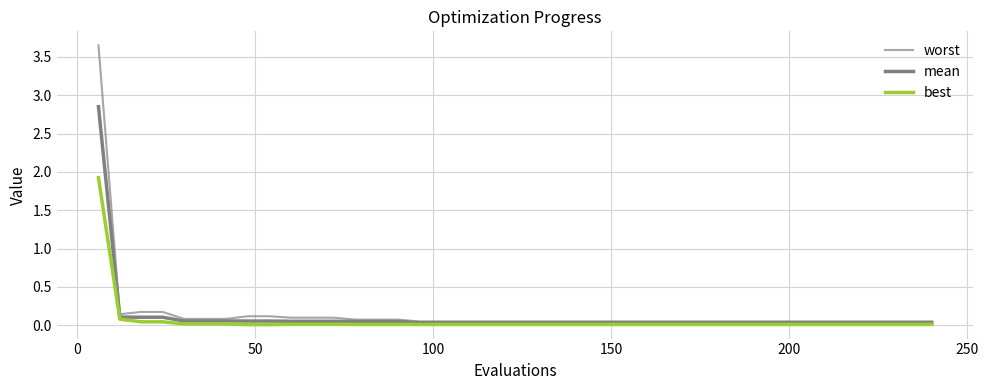

Is this an area chart (filled region under the line)?

No